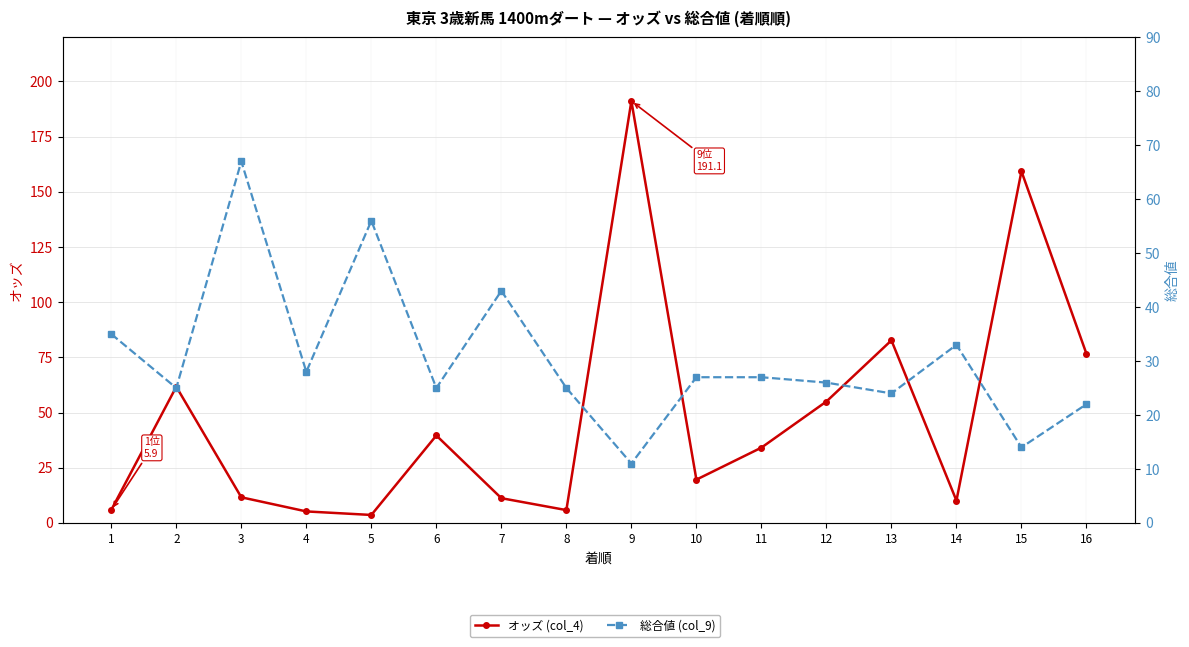

Count the number of categories in the chart.

16